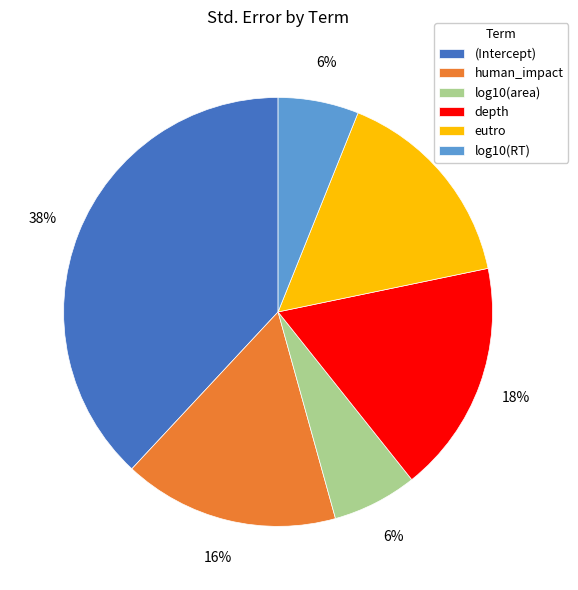

Count the number of slices in the pie.

6